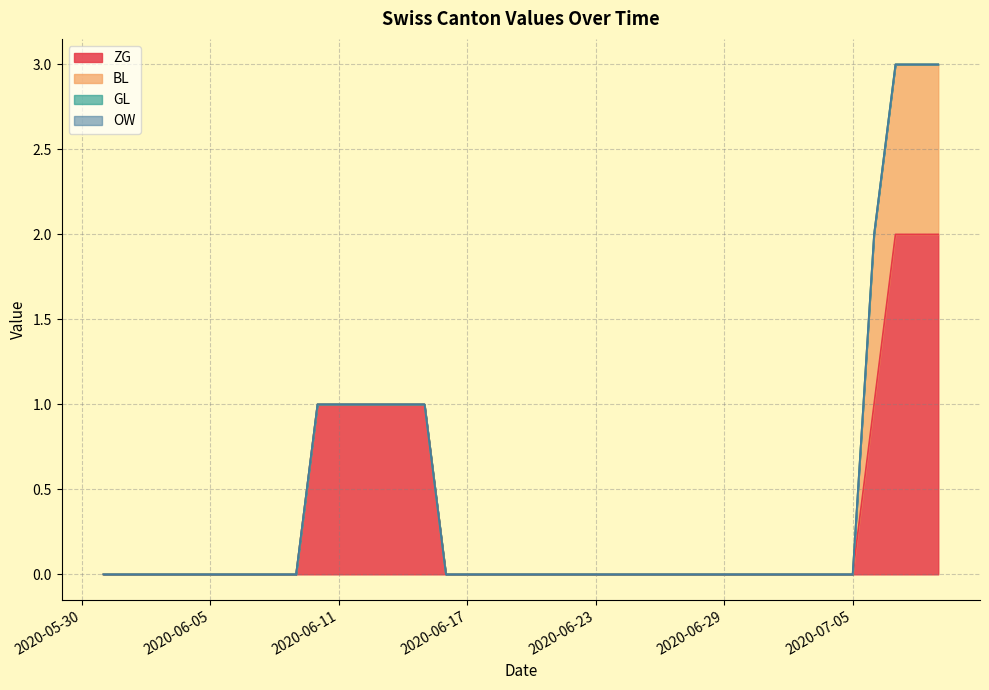

Reading right to left, extract all data points from this chart.

ZG: 39=2	38=2	37=2	36=1	35=0	34=0	33=0	32=0	31=0	30=0	29=0	28=0	27=0	26=0	25=0	24=0	23=0	22=0	21=0	20=0	19=0	18=0	17=0	16=0	15=1	14=1	13=1	12=1	11=1	10=1	9=0	8=0	7=0	6=0	5=0	4=0	3=0	2=0	1=0	0=0
BL: 39=1	38=1	37=1	36=1	35=0	34=0	33=0	32=0	31=0	30=0	29=0	28=0	27=0	26=0	25=0	24=0	23=0	22=0	21=0	20=0	19=0	18=0	17=0	16=0	15=0	14=0	13=0	12=0	11=0	10=0	9=0	8=0	7=0	6=0	5=0	4=0	3=0	2=0	1=0	0=0
GL: 39=0	38=0	37=0	36=0	35=0	34=0	33=0	32=0	31=0	30=0	29=0	28=0	27=0	26=0	25=0	24=0	23=0	22=0	21=0	20=0	19=0	18=0	17=0	16=0	15=0	14=0	13=0	12=0	11=0	10=0	9=0	8=0	7=0	6=0	5=0	4=0	3=0	2=0	1=0	0=0
OW: 39=0	38=0	37=0	36=0	35=0	34=0	33=0	32=0	31=0	30=0	29=0	28=0	27=0	26=0	25=0	24=0	23=0	22=0	21=0	20=0	19=0	18=0	17=0	16=0	15=0	14=0	13=0	12=0	11=0	10=0	9=0	8=0	7=0	6=0	5=0	4=0	3=0	2=0	1=0	0=0